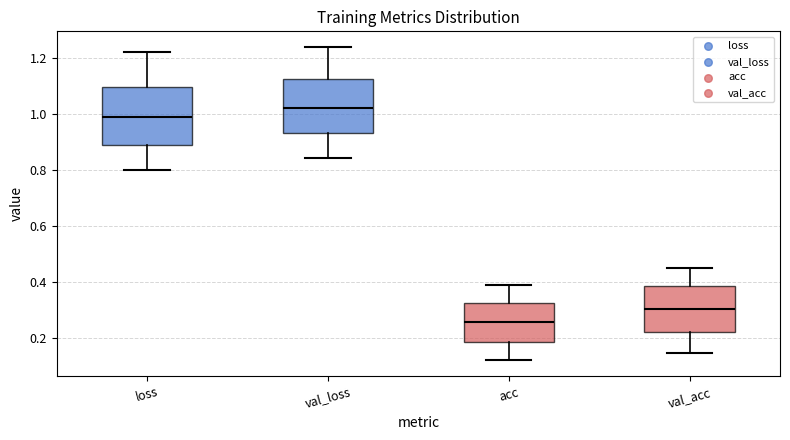

Which box's median line is the lowest?

acc